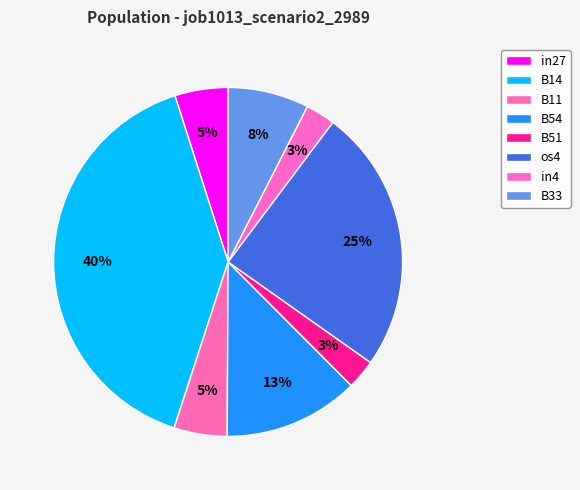

To the nearest percent, what is the difference between the largest and smallest slice percentages?

37%